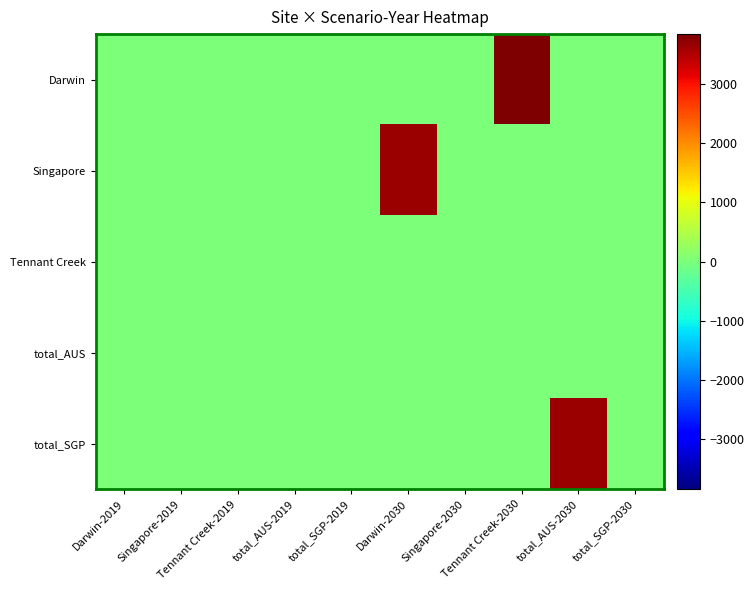

Which category has the lowest value across all series?

Darwin-2019